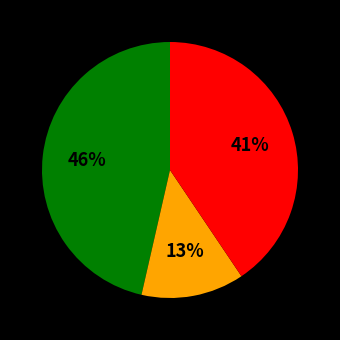

To the nearest percent, what is the difference between the largest and smallest slice percentages?

33%